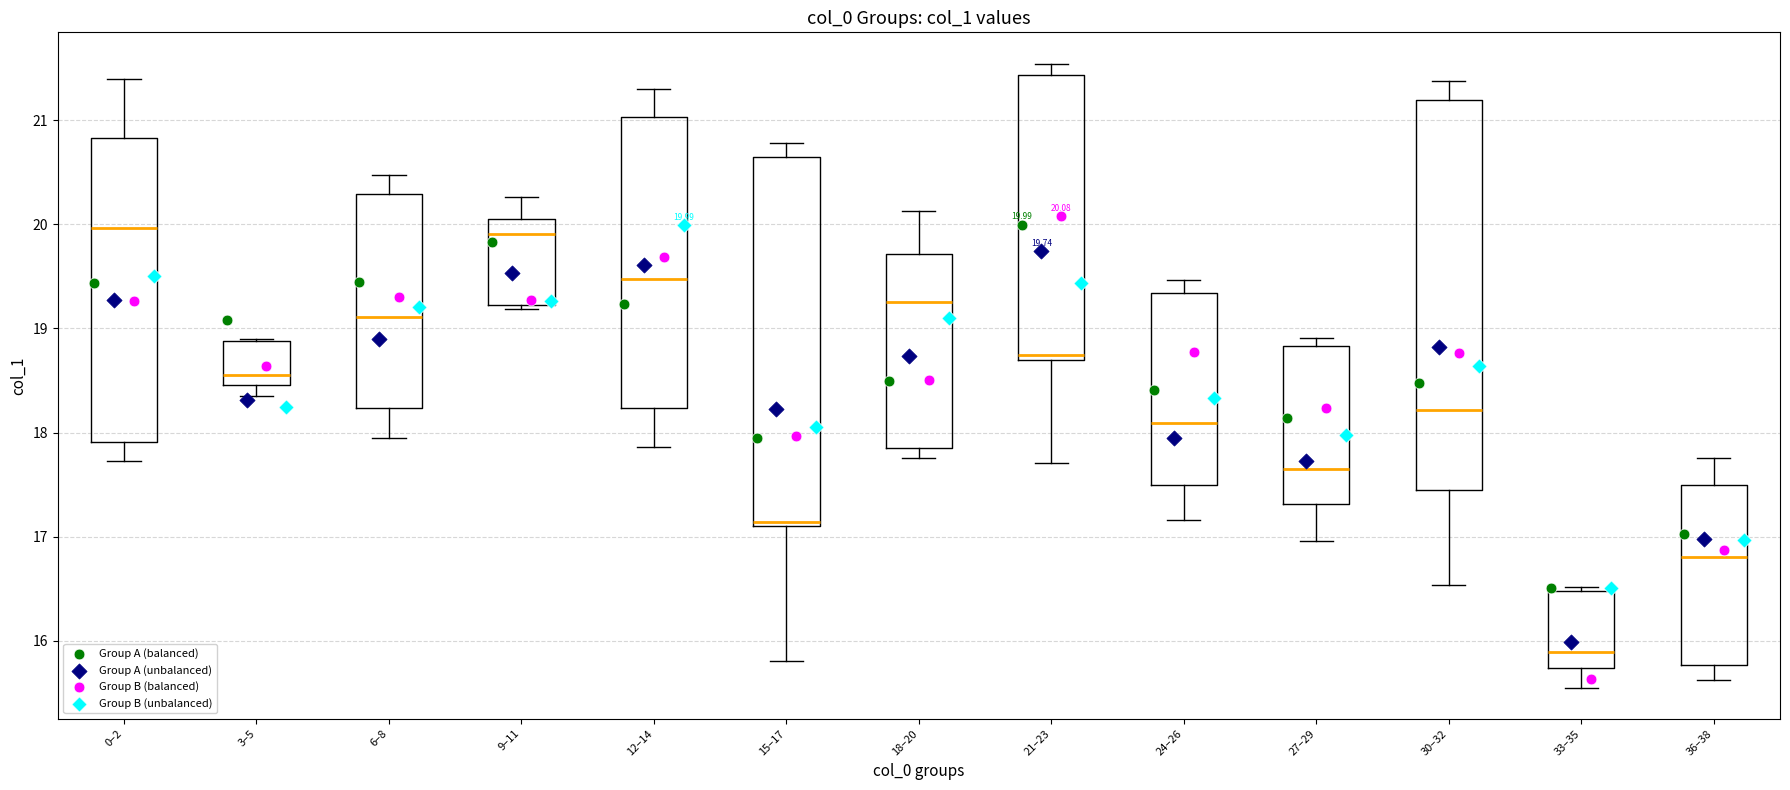

Comparing the boxes themselves (not the whiskers), which one is the tallest?

30–32